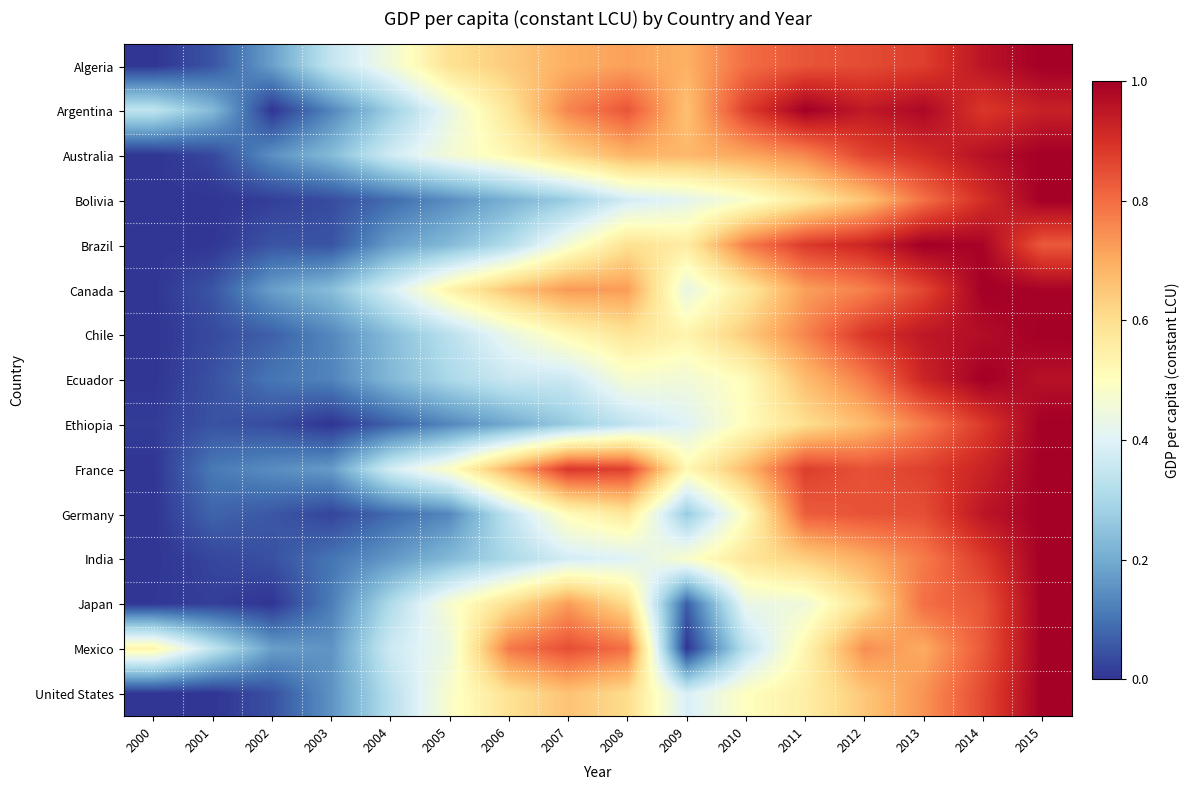

What is the total value across all series at 2013?

12.8